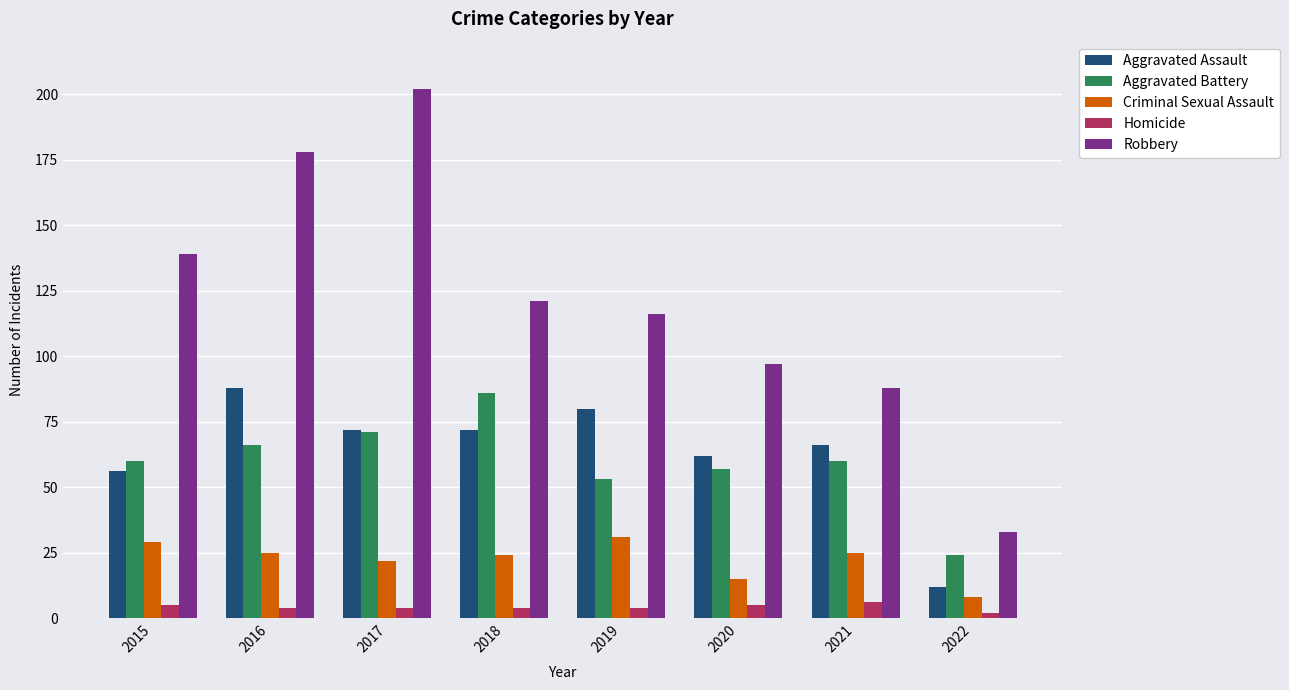

Reading left to right, extract all data points from this chart.

Aggravated Assault: 56	88	72	72	80	62	66	12
Aggravated Battery: 60	66	71	86	53	57	60	24
Criminal Sexual Assault: 29	25	22	24	31	15	25	8
Homicide: 5	4	4	4	4	5	6	2
Robbery: 139	178	202	121	116	97	88	33